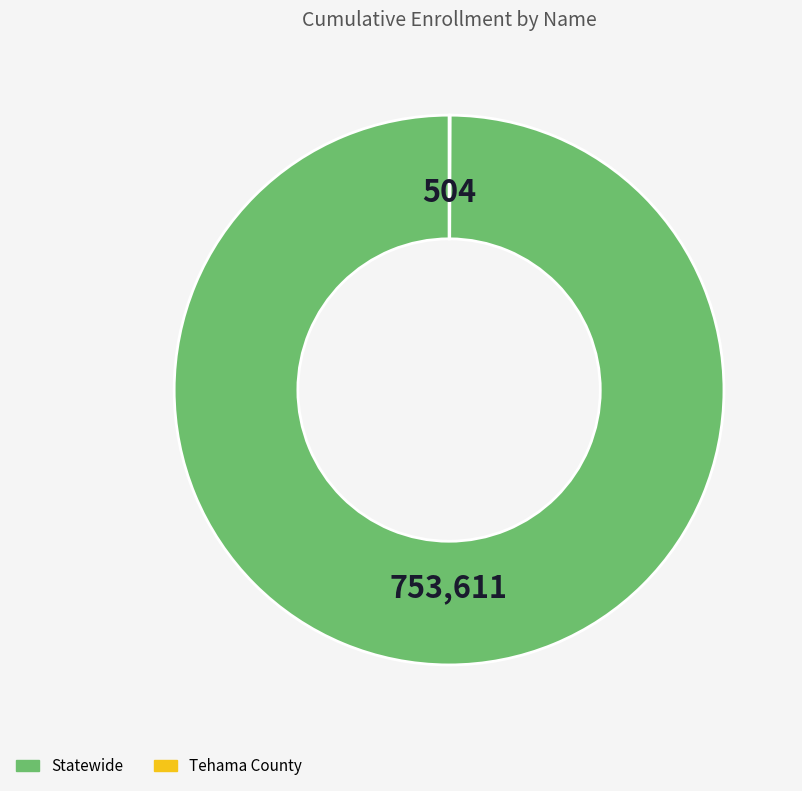

Is there a majority slice in this chart?

Yes